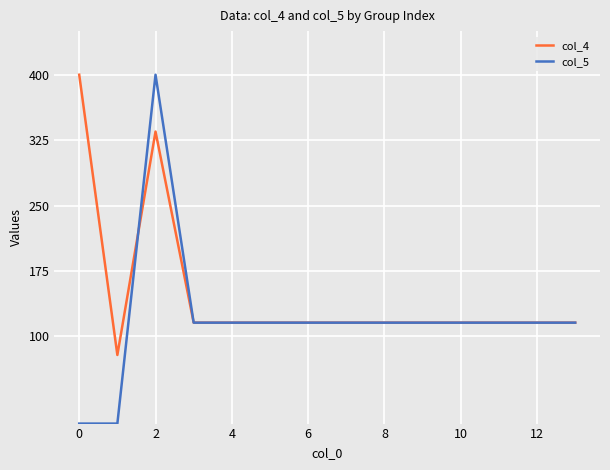

Rank the series by their average value, from highest to lowest.

col_4, col_5